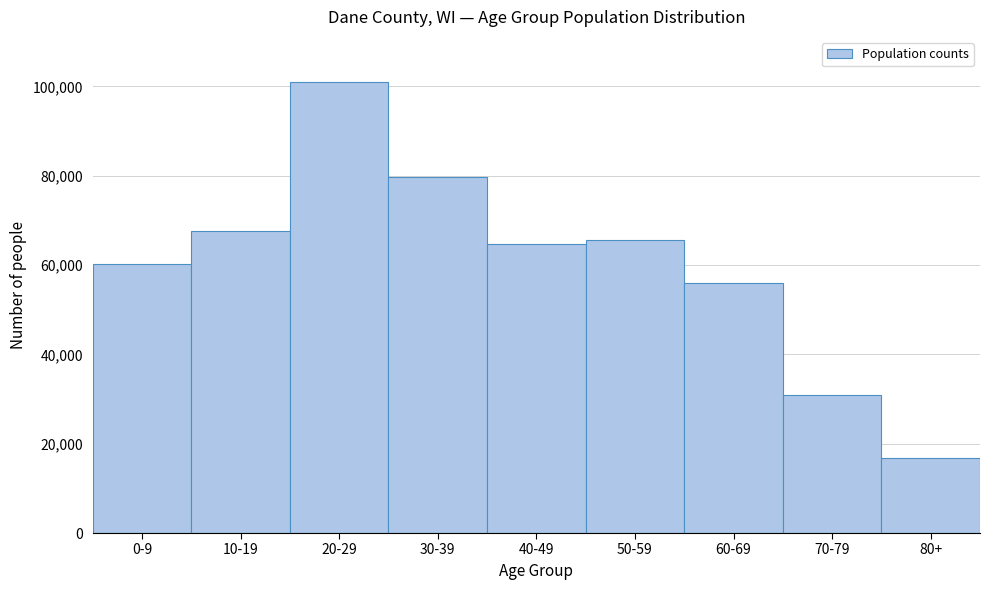

Reading left to right, extract all data points from this chart.

60227	67535	100969	79633	64618	65707	55992	30875	16903